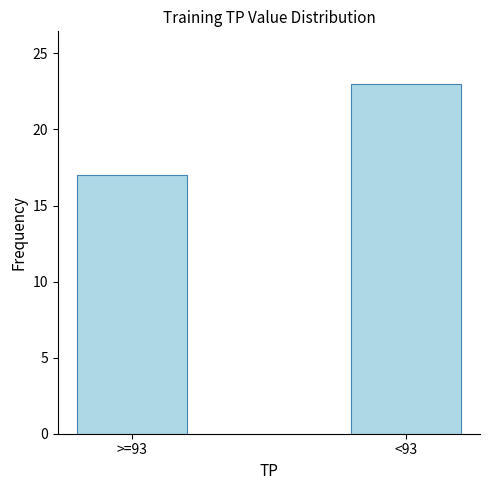

Count the values in the range 17 to 23.

2